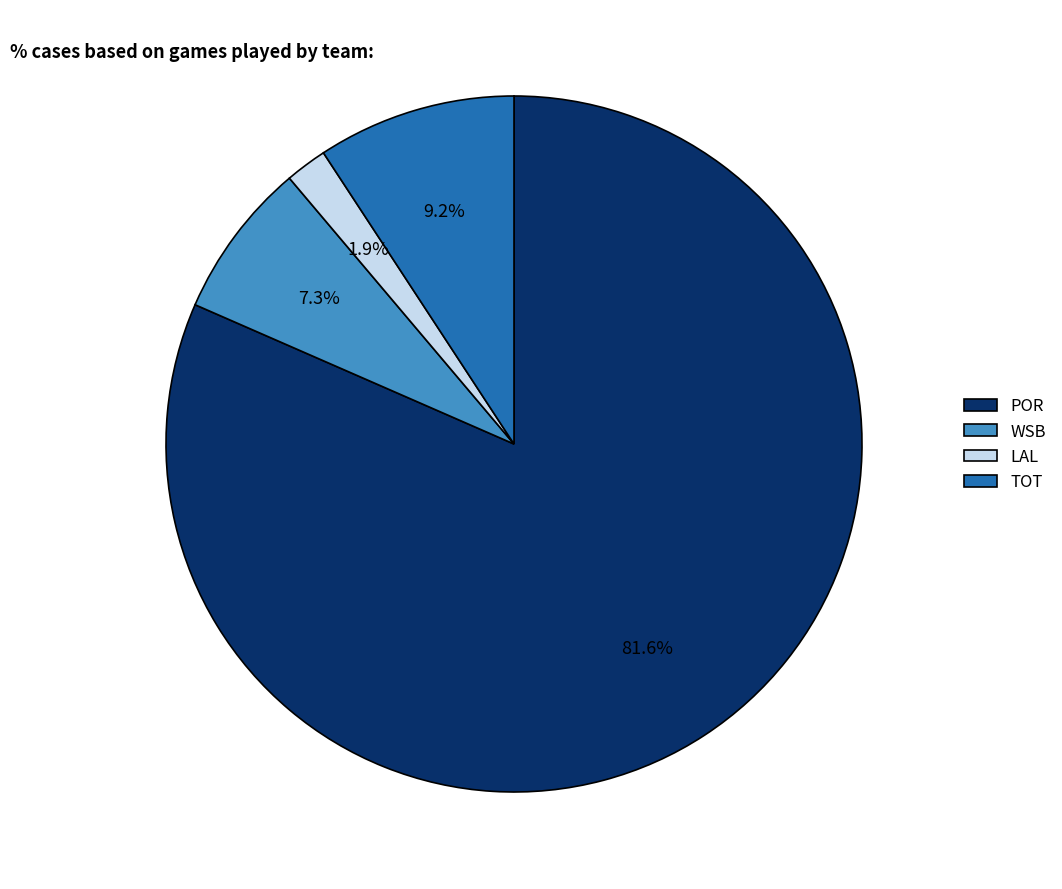

Do TOT and WSB together represent more than half of the pie?

No